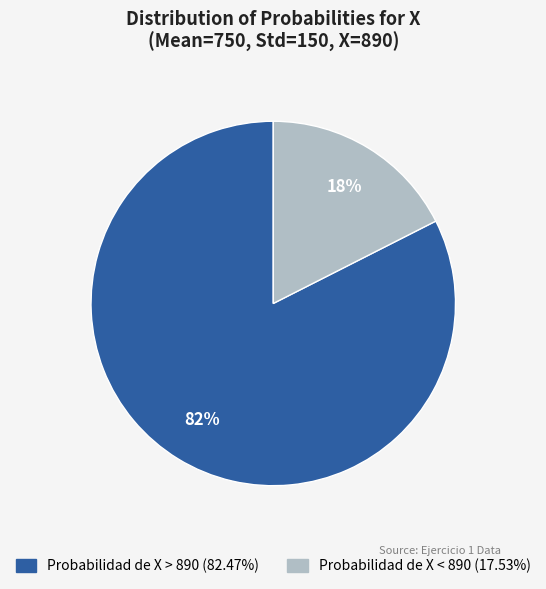

To the nearest percent, what is the average slice percentage?

50%